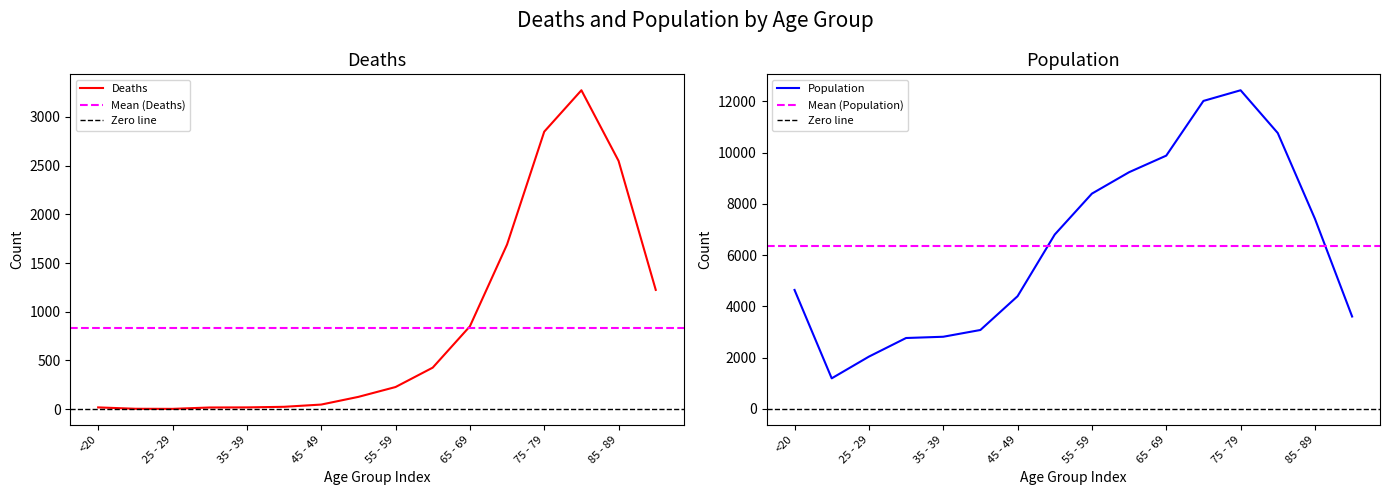

The Population series shows 1819 at 20 - 24. True or false?

False